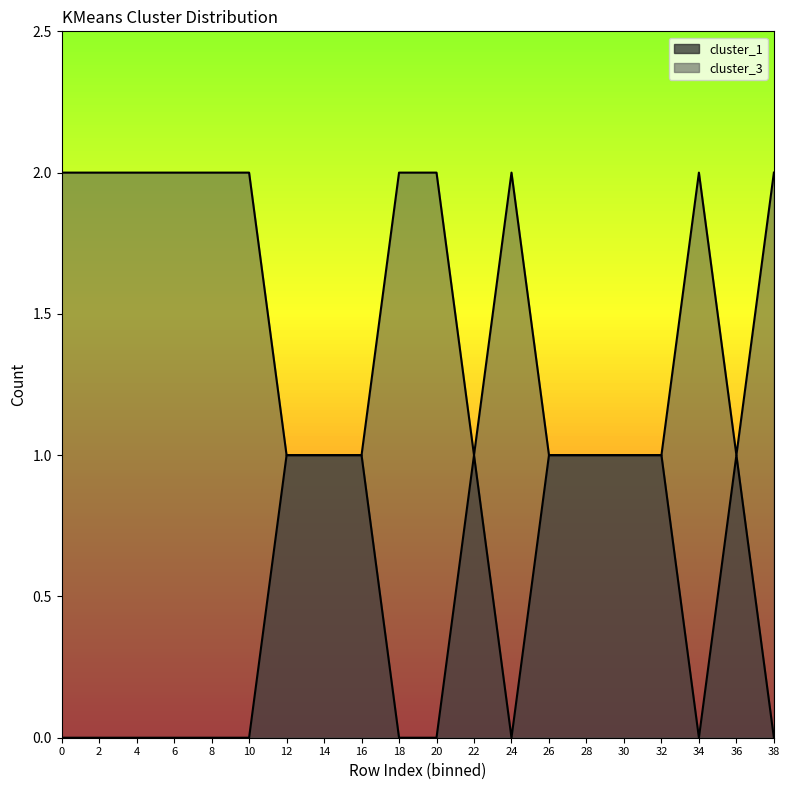

List the series in order of their overall mean, highest first.

cluster_3, cluster_1